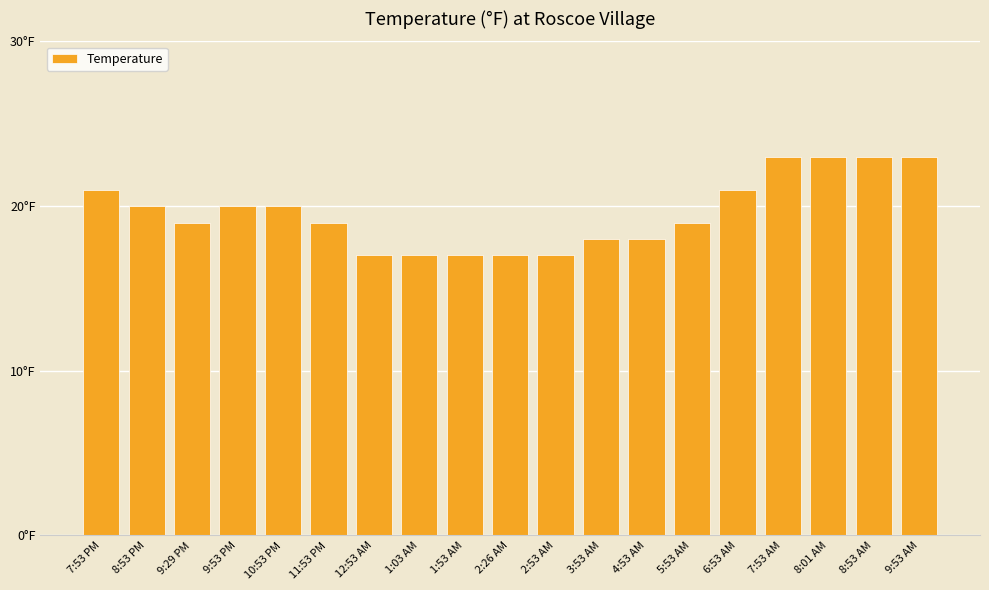

What value does the data have at 2:26 AM?

17